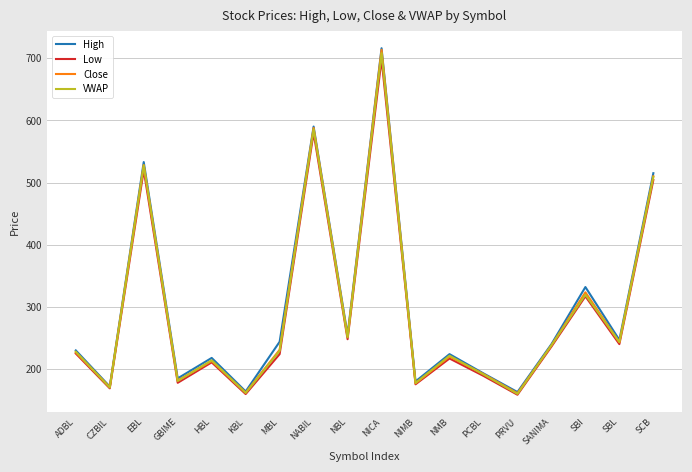

At which label is Low closest to 428?

SCB